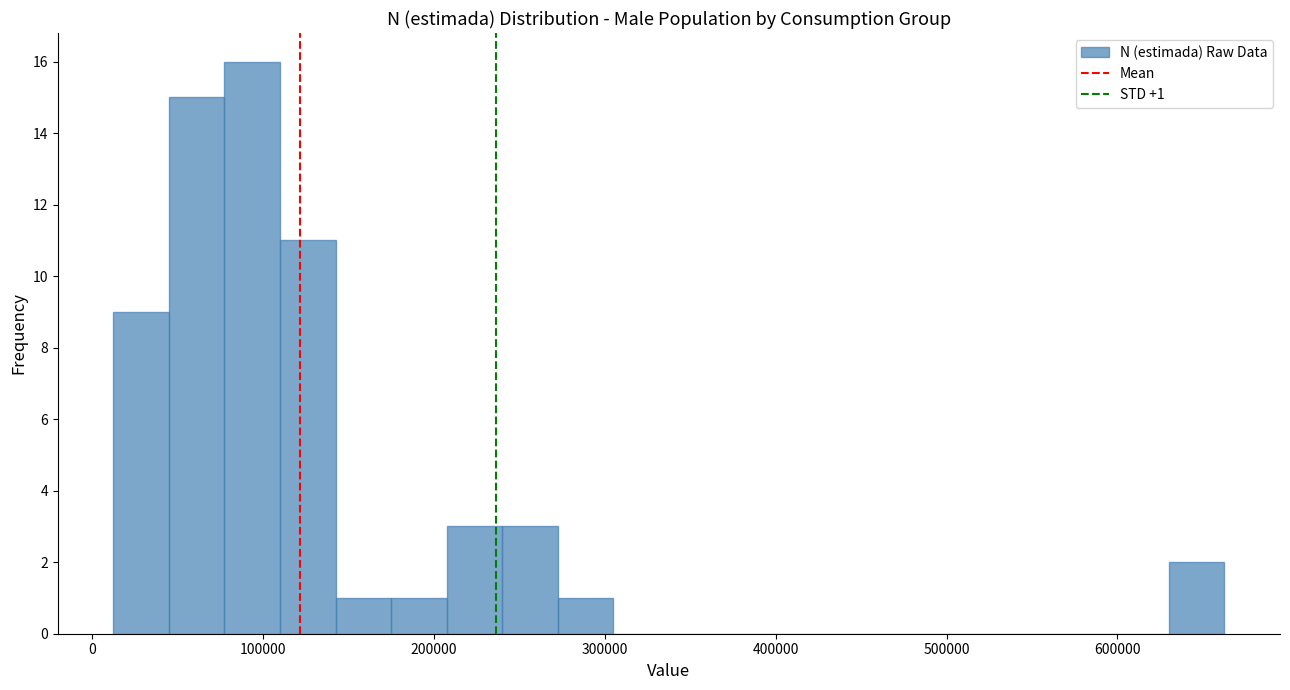

Around what value on the x-axis is the tallest bar? Give the approximate position of its centre, as read against the axis.

90000